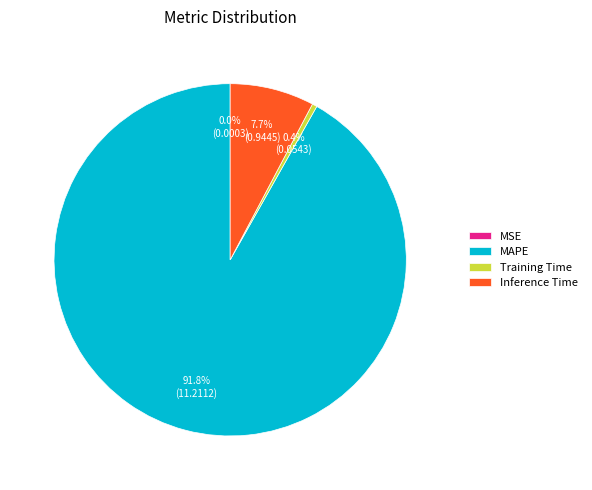

To the nearest percent, what is the combined percentage of MAPE and Inference Time?

100%